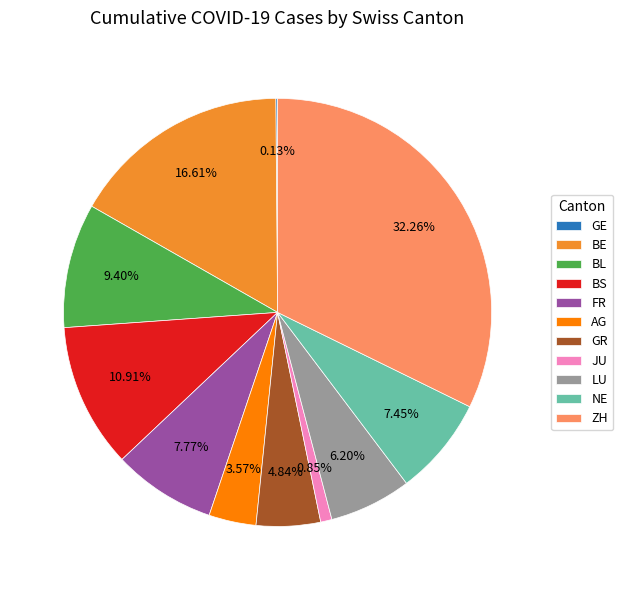

Is it true that BE is 17% of the pie?

True